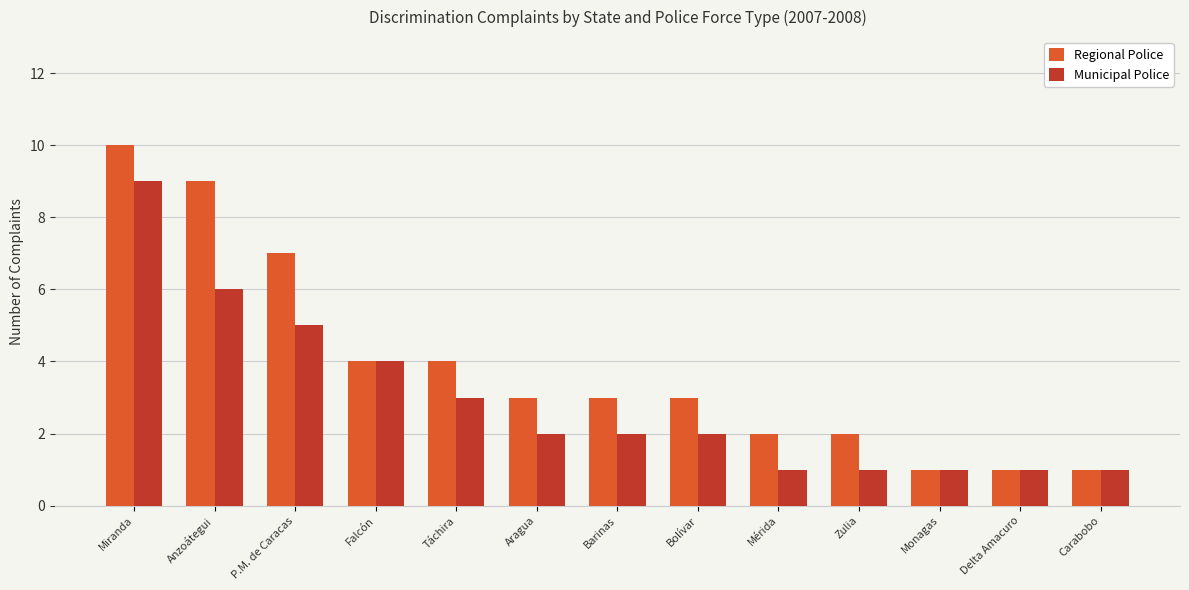

Reading left to right, extract all data points from this chart.

Regional Police: 10	9	7	4	4	3	3	3	2	2	1	1	1
Municipal Police: 9	6	5	4	3	2	2	2	1	1	1	1	1